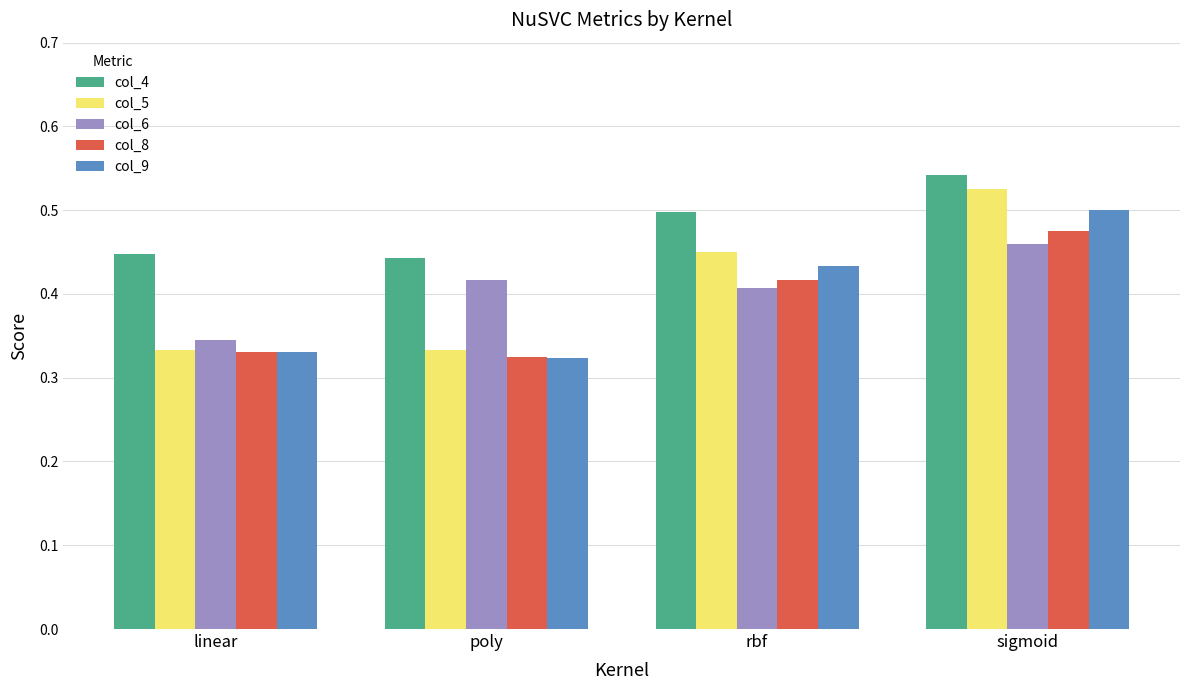

What is the label of the 4th bar from the right?

linear